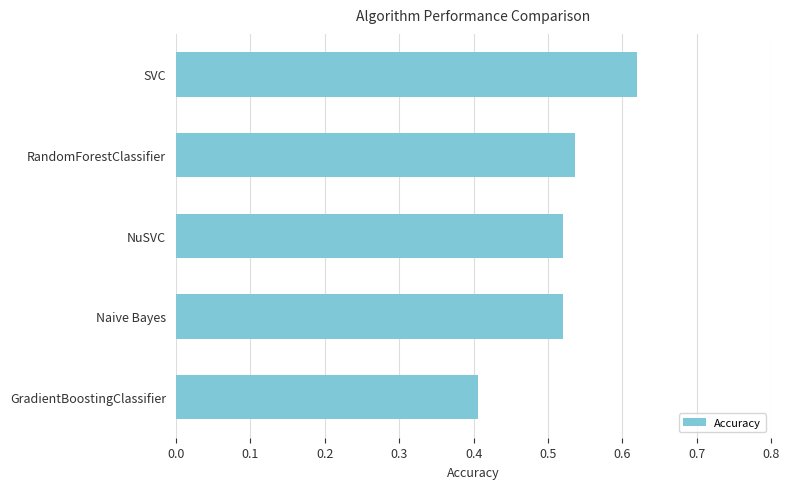

At which category does the chart reach its peak across all series?

SVC